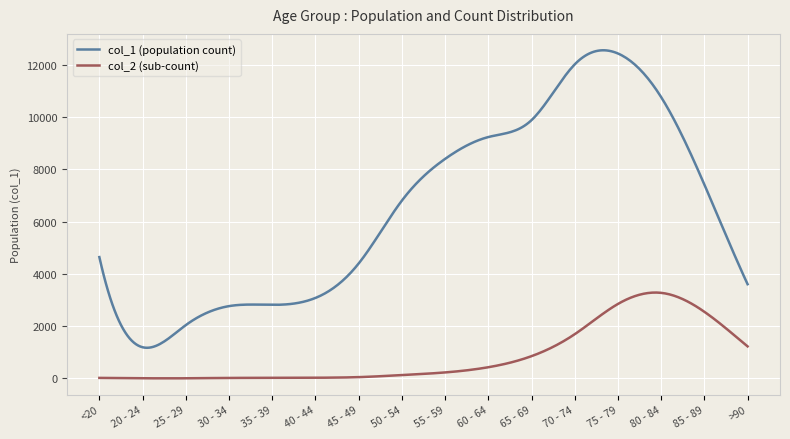

Which series has the largest range (max minus min)?

col_1 (population count)